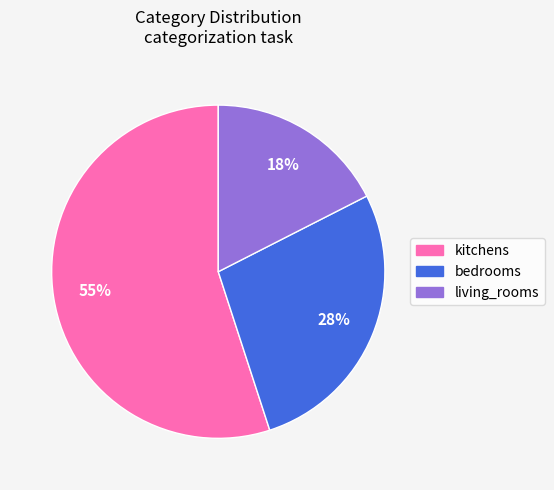

What percentage is the living_rooms slice, to the nearest percent?

18%